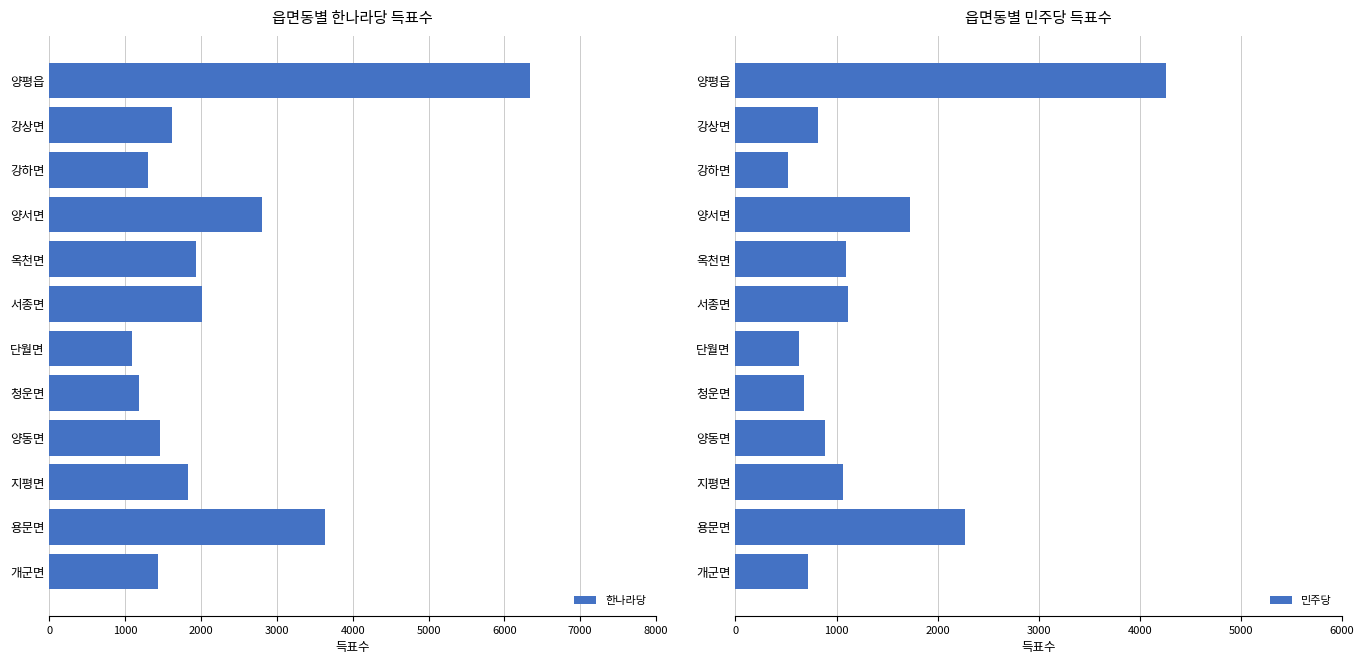

At how many categories does at least one series exceed 5399?

1